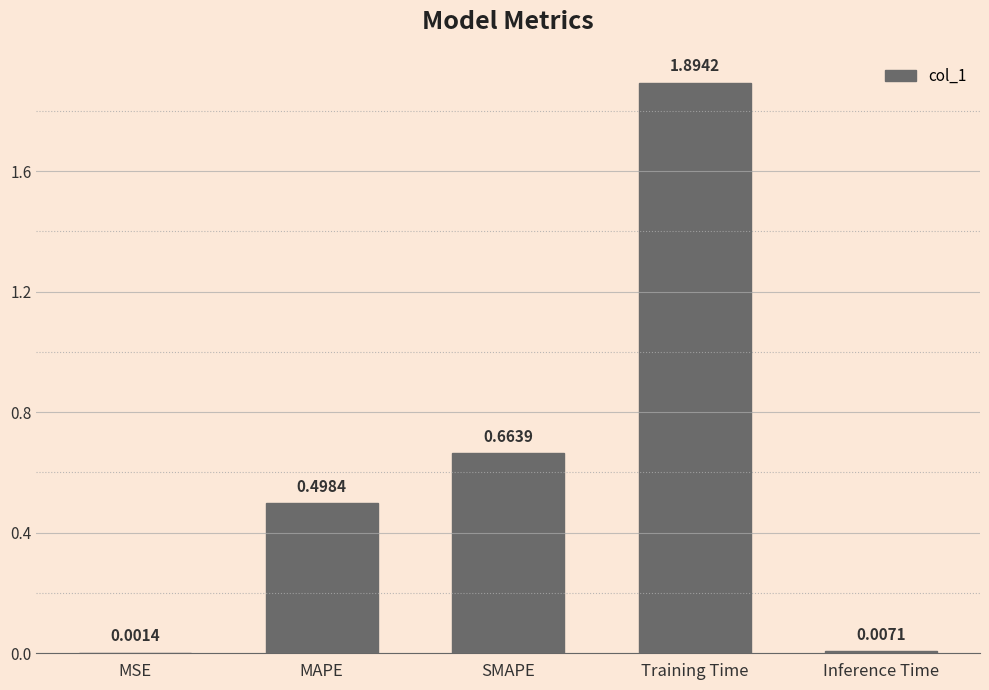

What is the sum of the values at MAPE and Training Time?

2.4